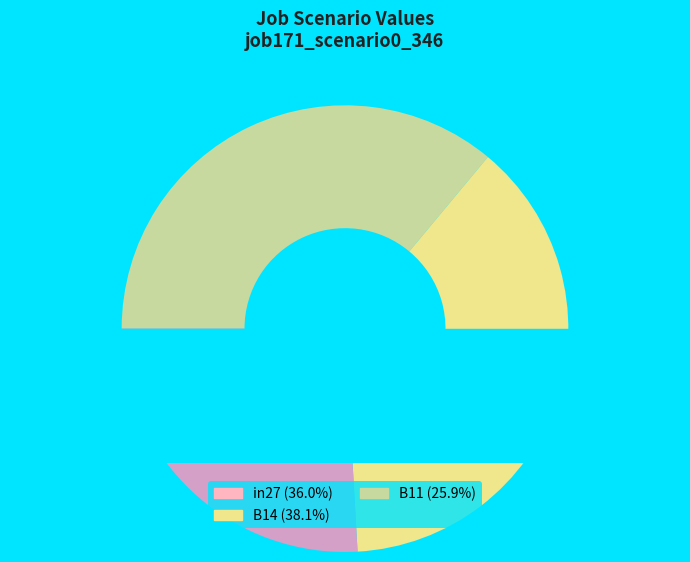

What percentage do B11 and in27 together represent?

61.9%